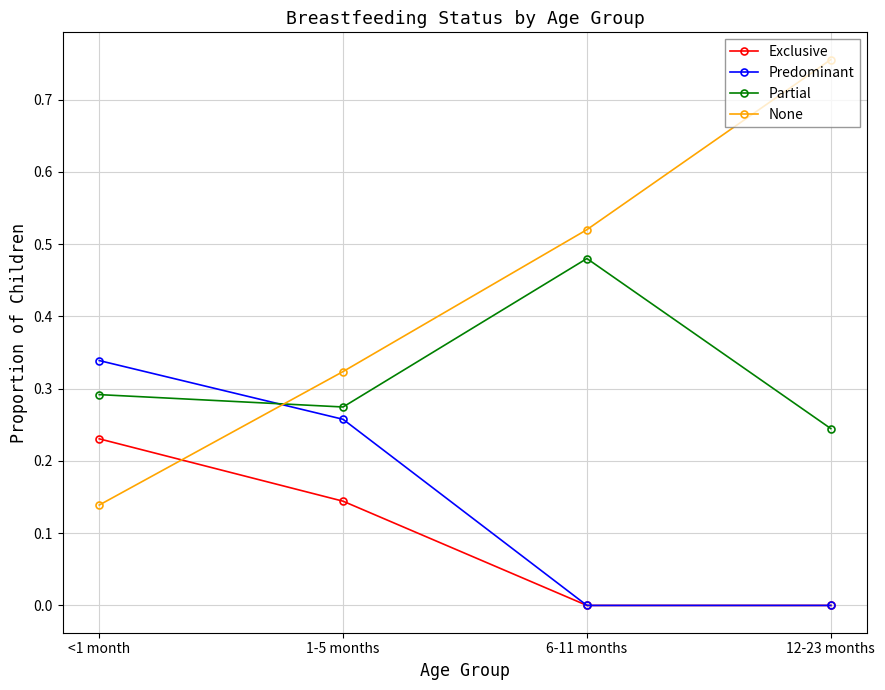

Where is None nearest to the value 0?

<1 month